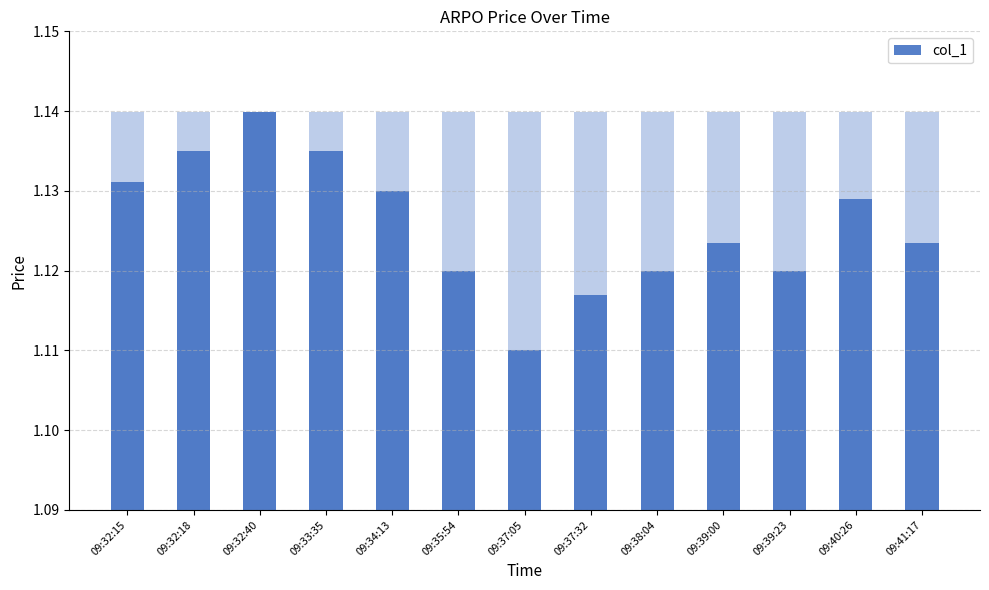

Reading left to right, transcribe all the data shown in this chart.

1.1	1.1	1.1	1.1	1.1	1.1	1.1	1.1	1.1	1.1	1.1	1.1	1.1